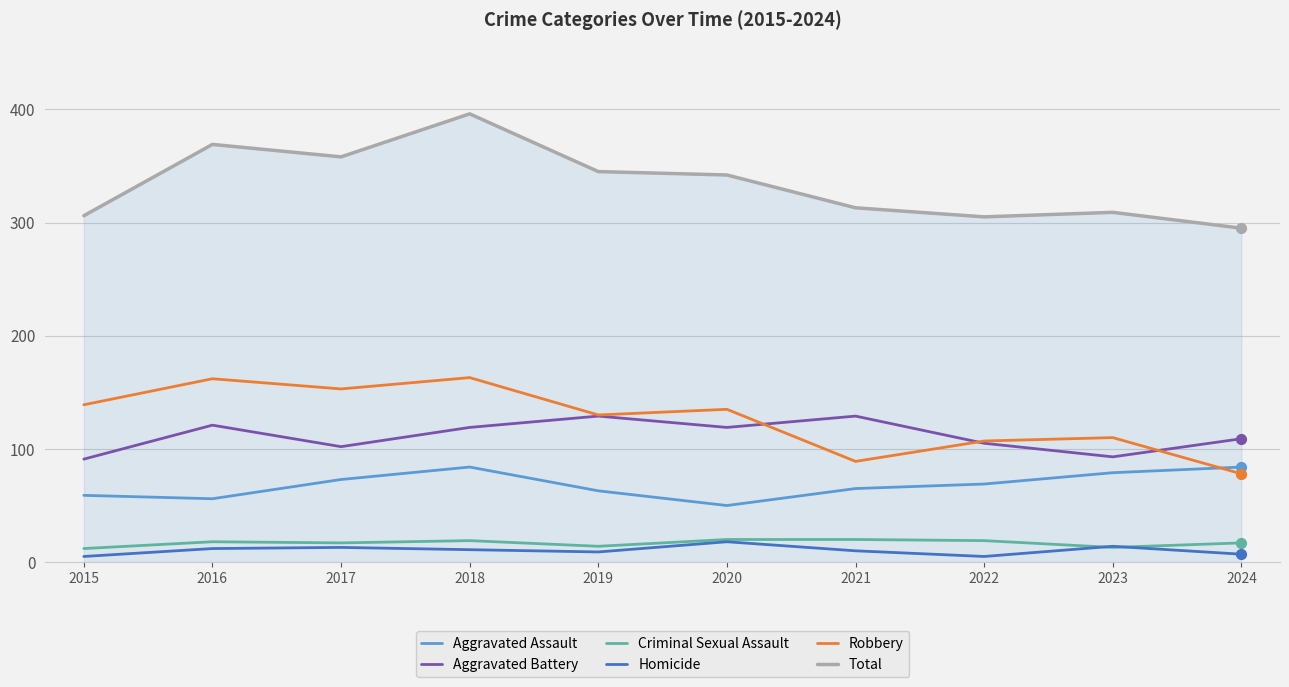

Between 2017 and 2022, which series saw the biggest shift?

Total